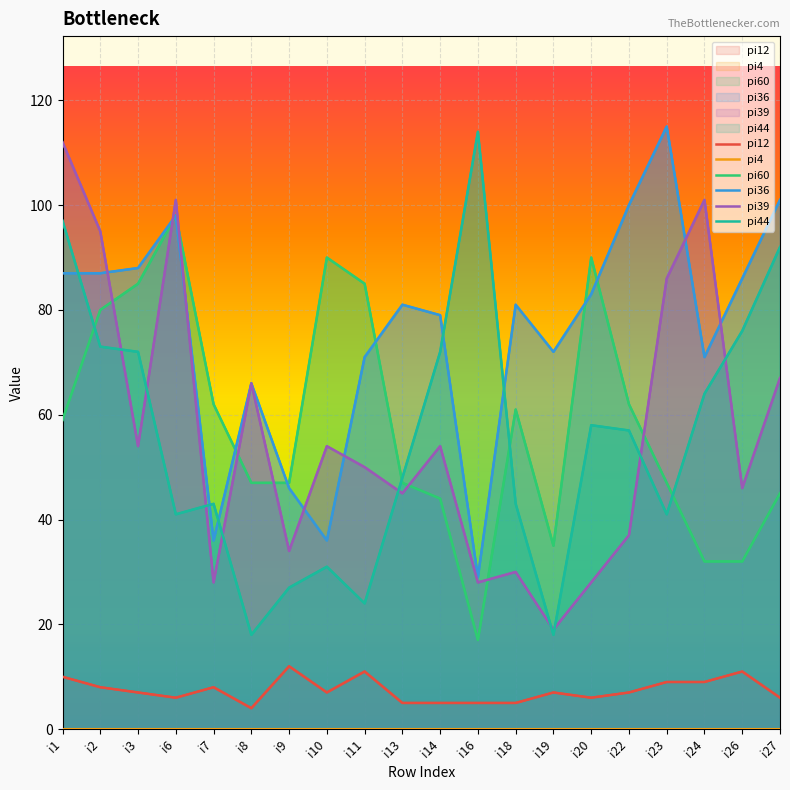

Between i18 and i24, which is larger?

i24